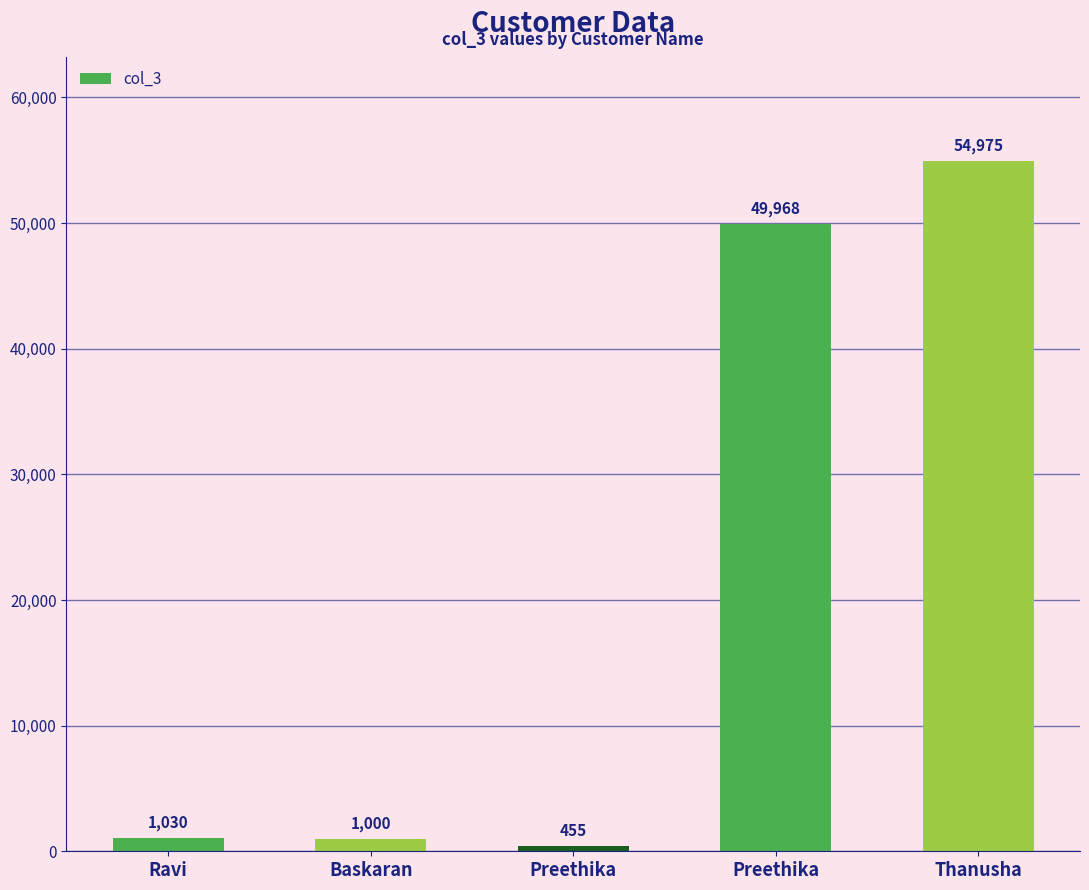

How many data points are less than 1030?

2